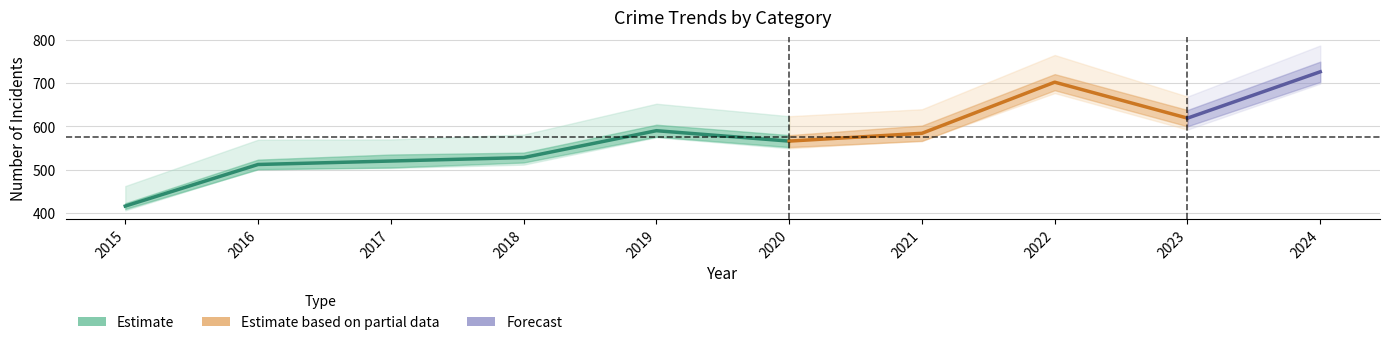

How many lines are shown in the chart?

6